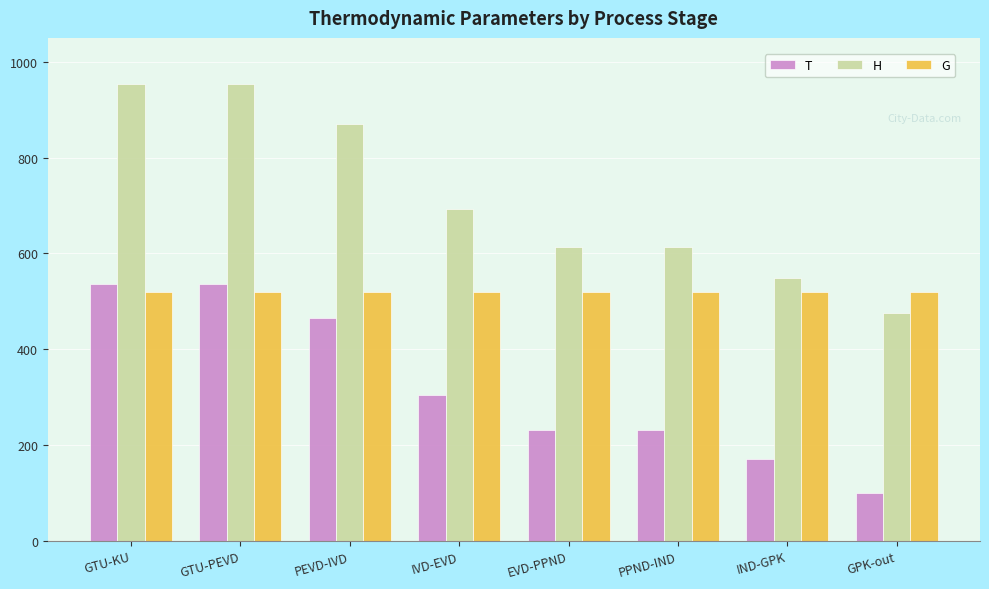

Does the chart contain any negative values?

No